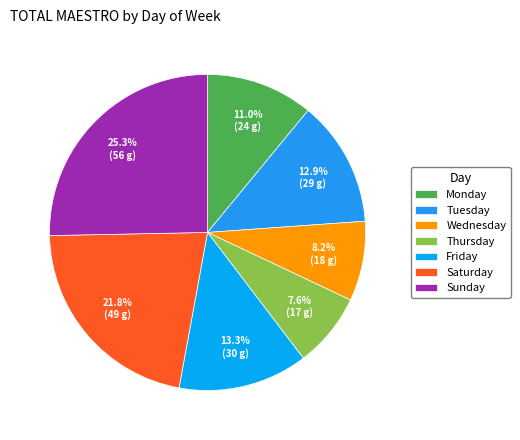

Which has a higher value, Thursday or Saturday?

Saturday